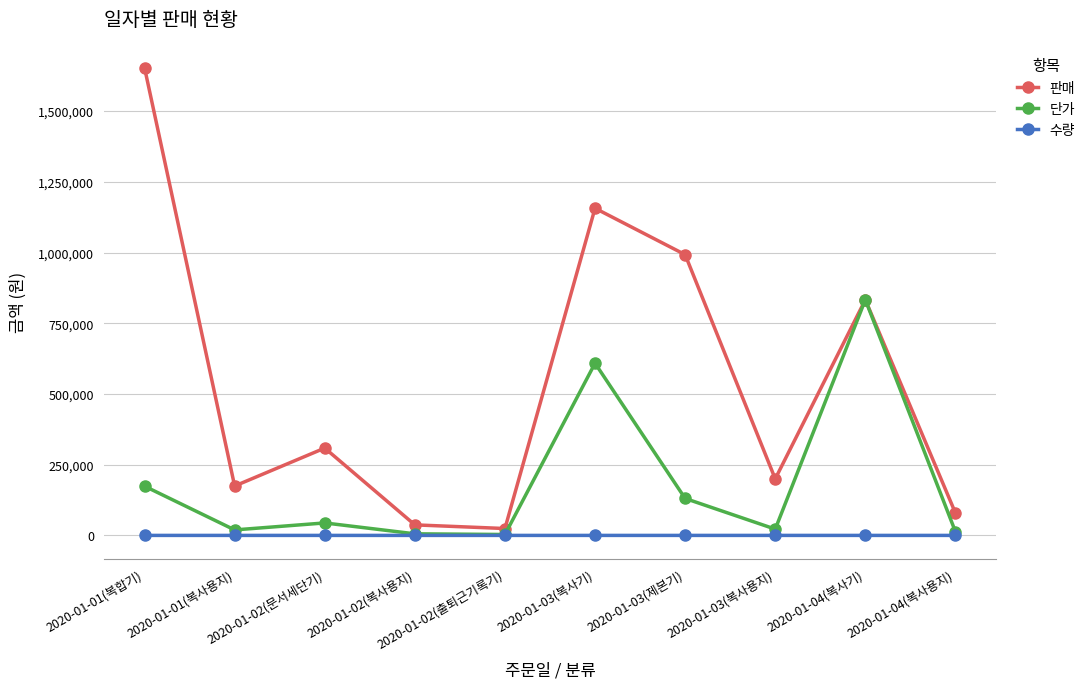

True or false: 단가 has more than 1 interior local peaks.

True